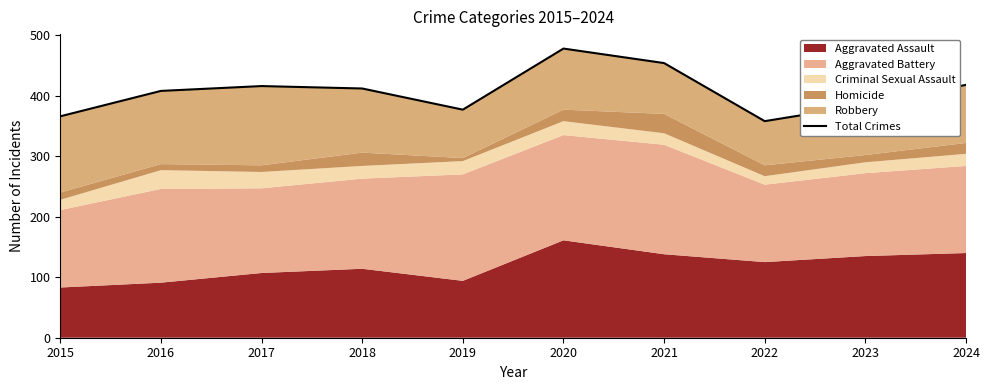

At which category does the chart reach its peak across all series?

2020